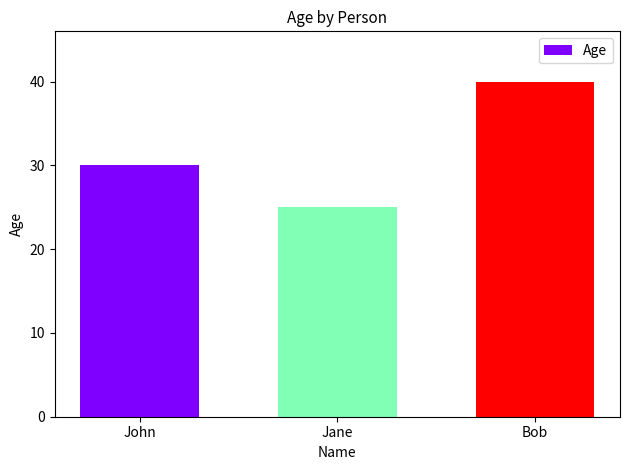

How many distinct data groups are displayed?

1